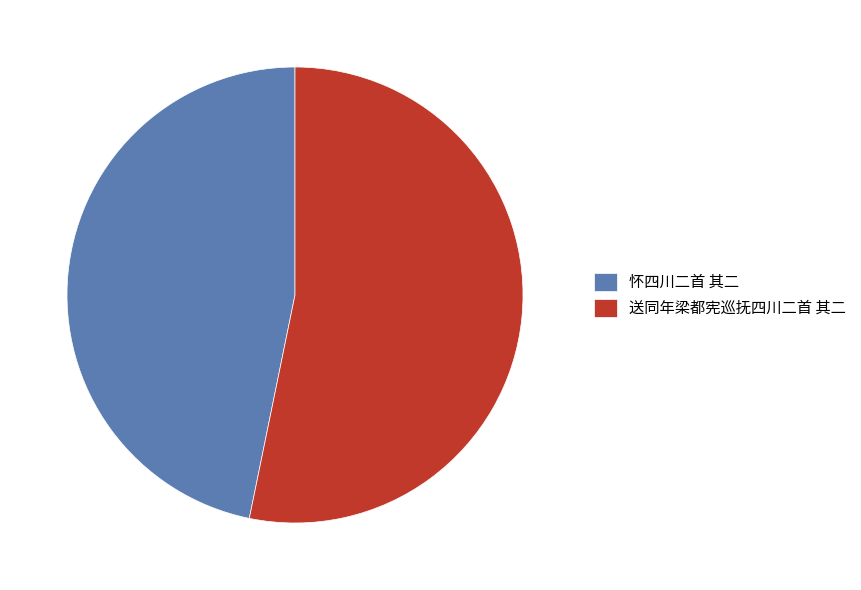

Which has a higher value, 怀四川二首 其二 or 送同年梁都宪巡抚四川二首 其二?

送同年梁都宪巡抚四川二首 其二